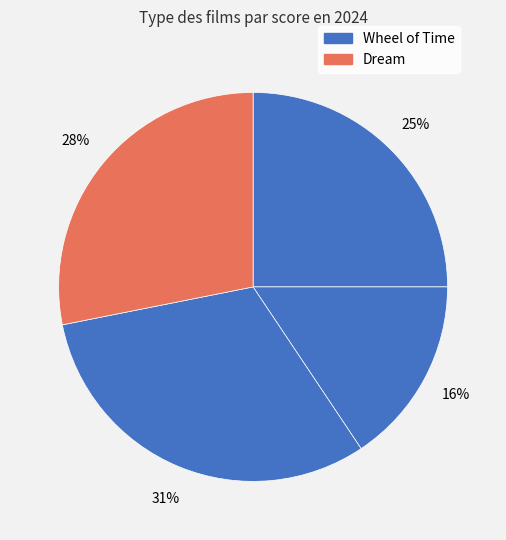

To the nearest percent, what is the average slice percentage?

25%